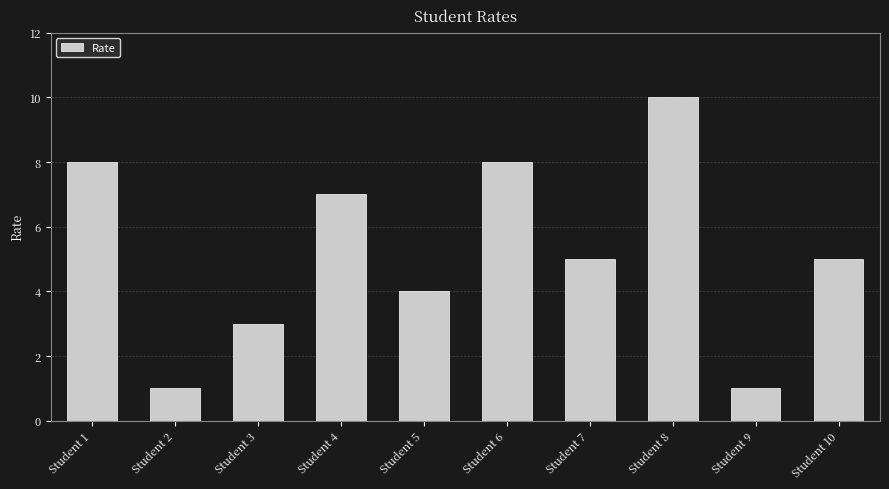

Count the values in the range 3 to 8.

7